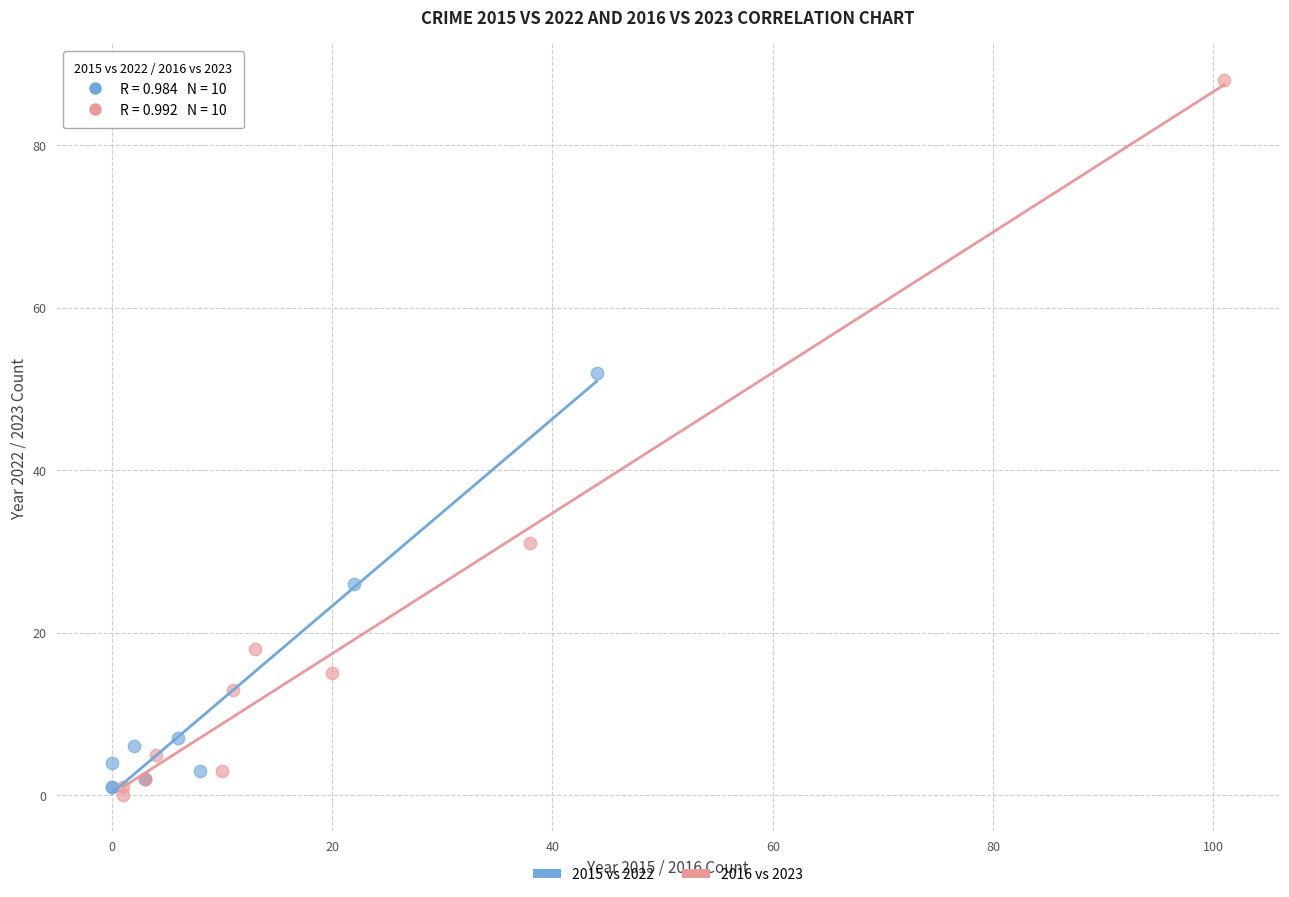

What are all the series names shown in the legend?

2015 vs 2022, 2016 vs 2023